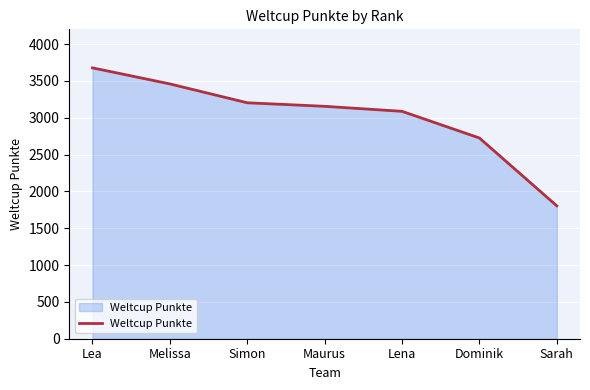

At which category does the chart reach its peak across all series?

Lea